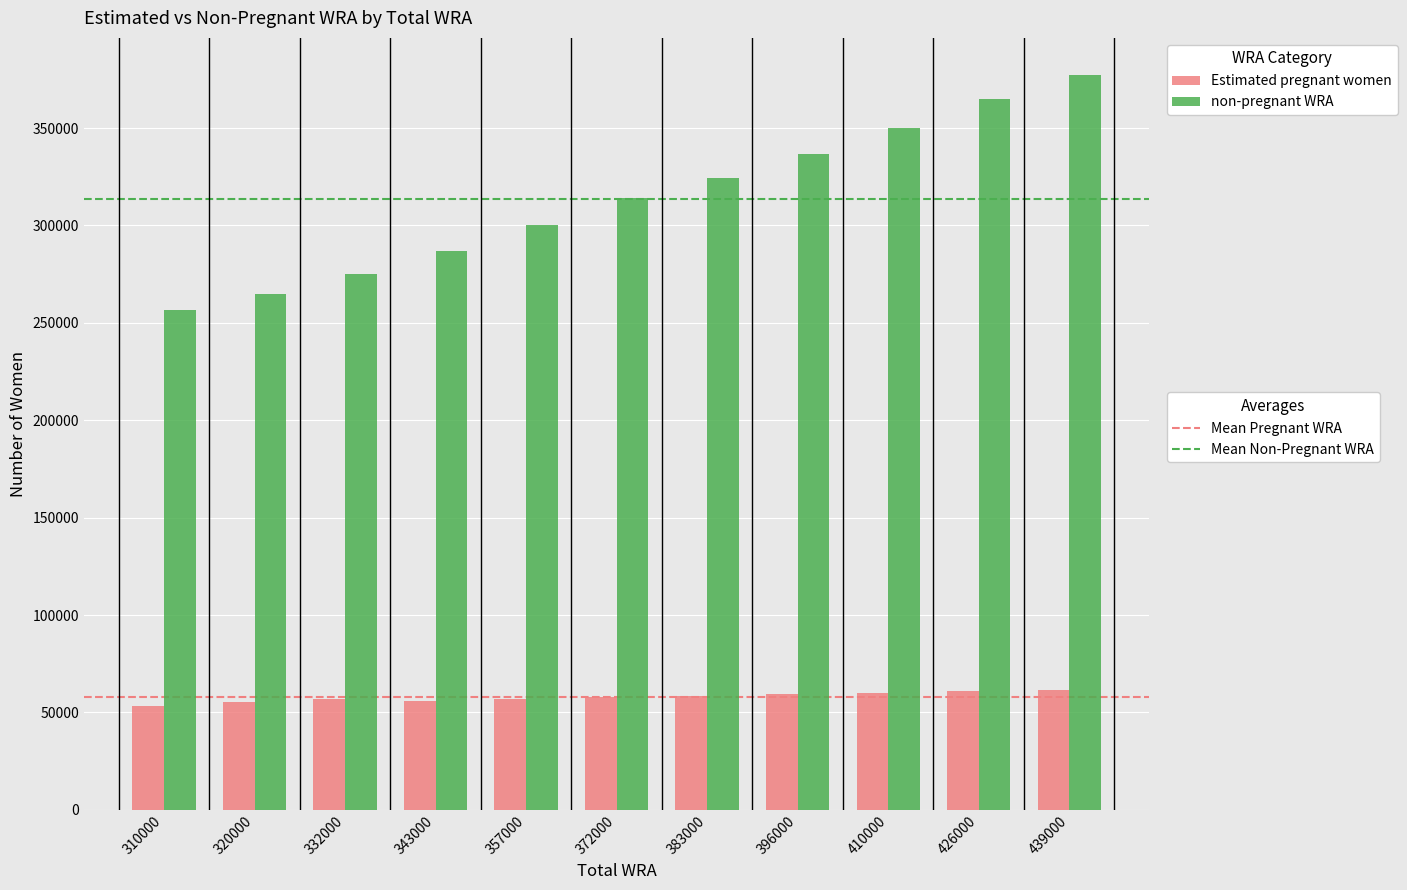

What is the total value across all series at 439000?

439000.0